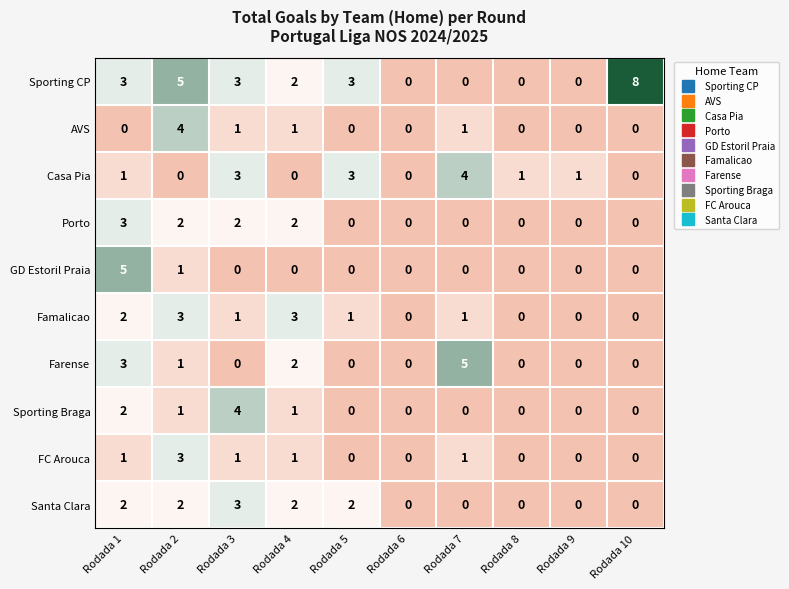

At how many categories does at least one series exceed 2?

7